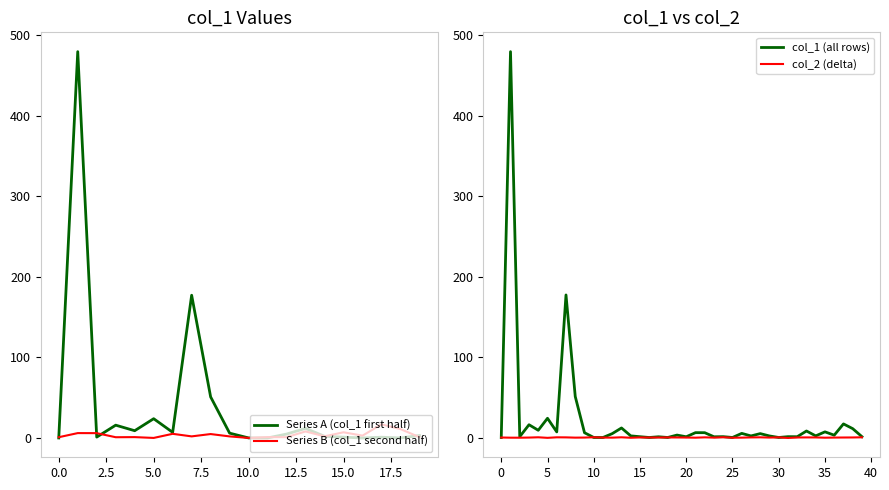

What value does the col_1 series have at 28?

4.8